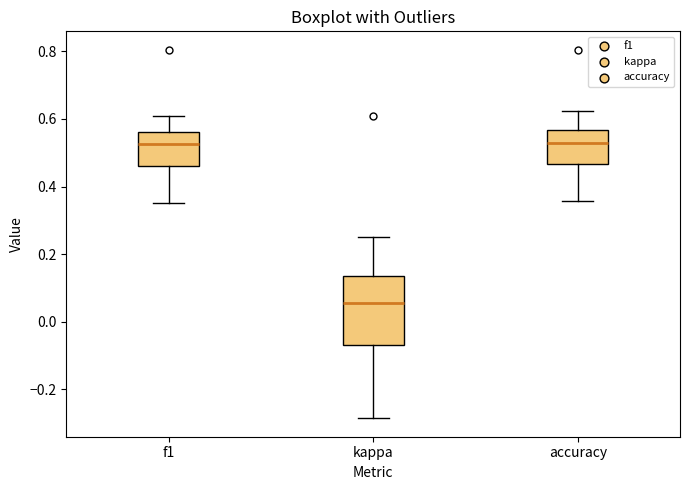

Reading left to right, transcribe this box plot: for each box, give where its median line is, the range the box spans, and where its two whiskers end, as read against the y-axis. The values are not printed on the chart, so give them approximately, as read against the axis.

f1: median 0.52, box 0.46 to 0.56, whiskers 0.36 to 0.60
kappa: median 0.06, box -0.06 to 0.14, whiskers -0.28 to 0.26
accuracy: median 0.52, box 0.46 to 0.56, whiskers 0.36 to 0.62